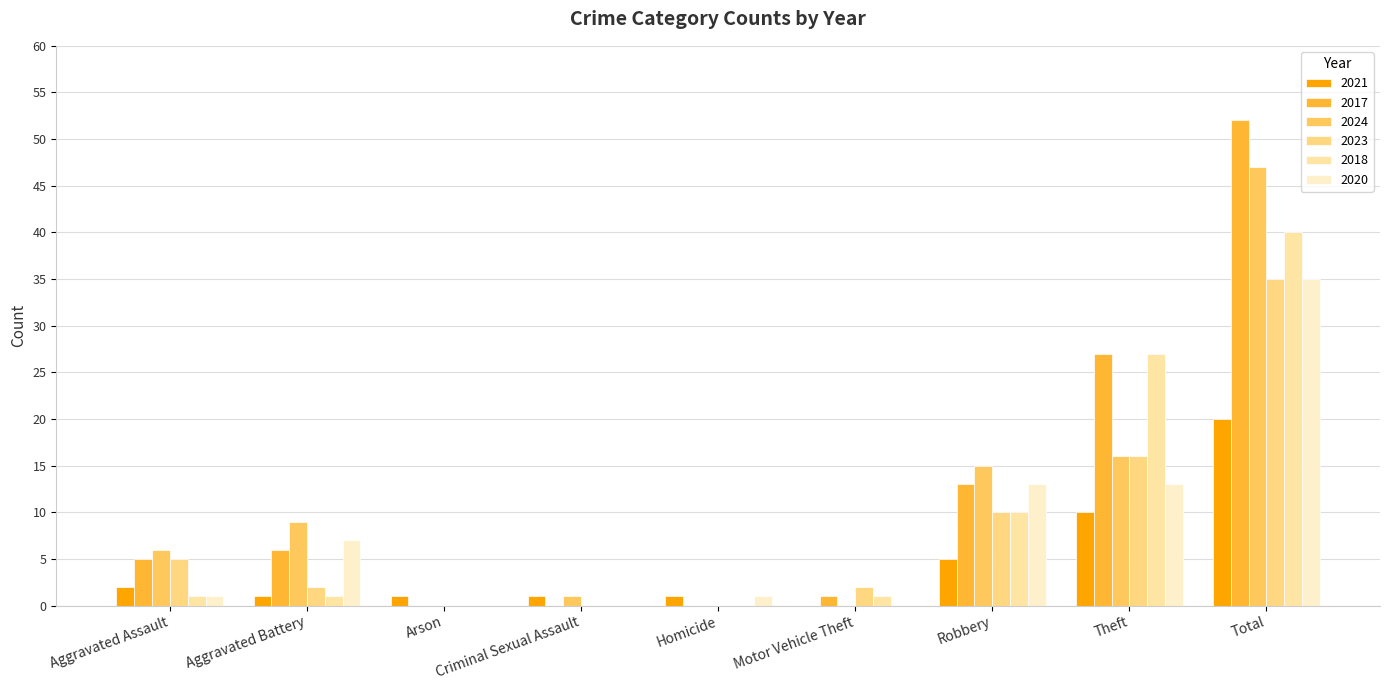

Rank the categories by 2018 value from lowest to highest.

Arson, Criminal Sexual Assault, Homicide, Aggravated Assault, Aggravated Battery, Motor Vehicle Theft, Robbery, Theft, Total